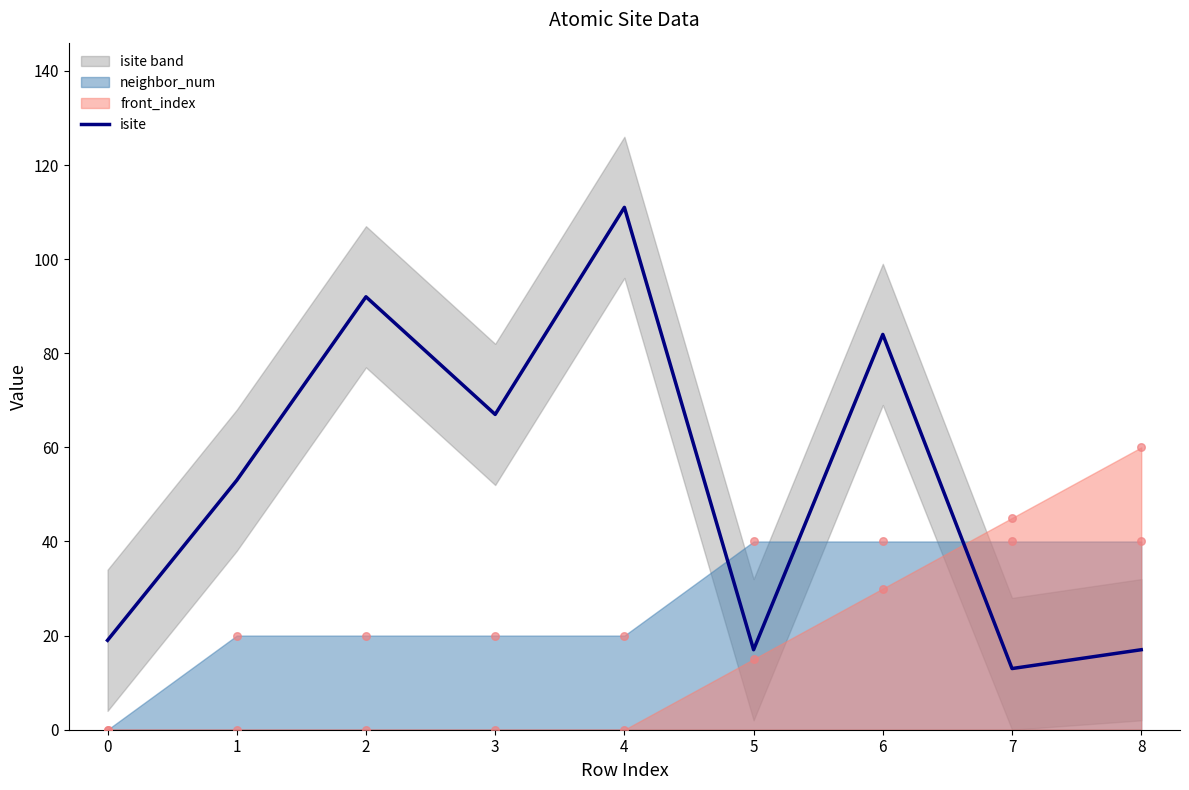

The value of isite at 0 is 19. True or false?

True